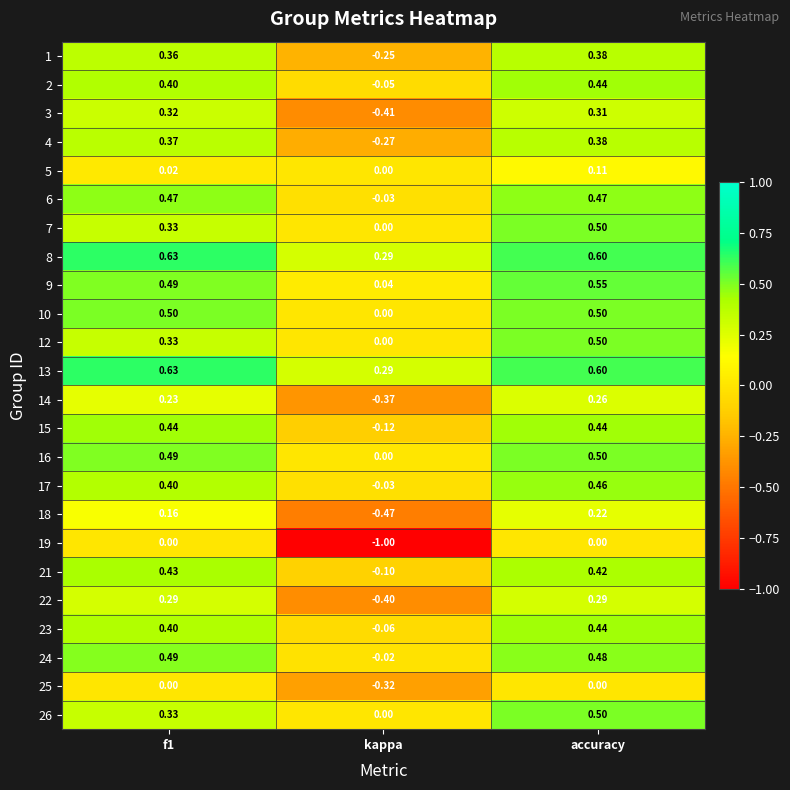

Is the value of 5 at kappa greater than the value of 1 at kappa?

Yes